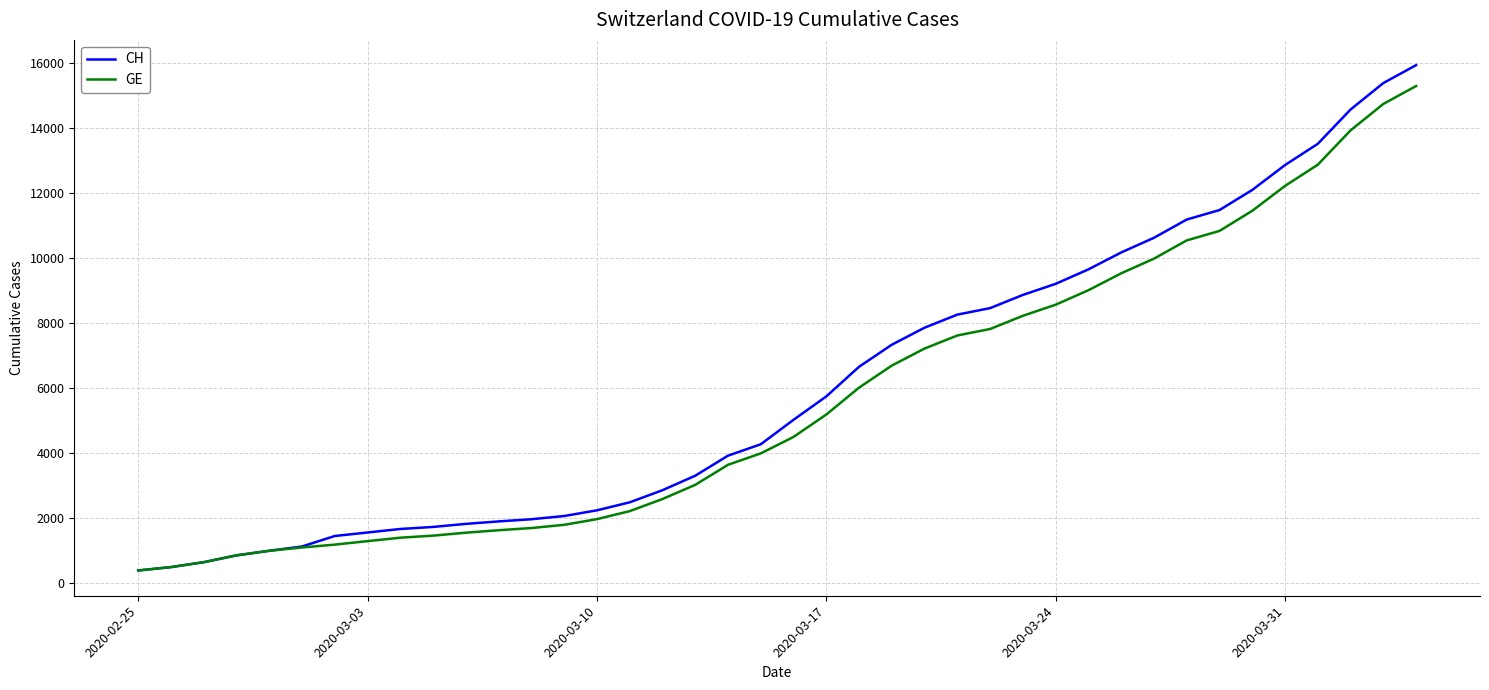

Which series has the largest range (max minus min)?

CH